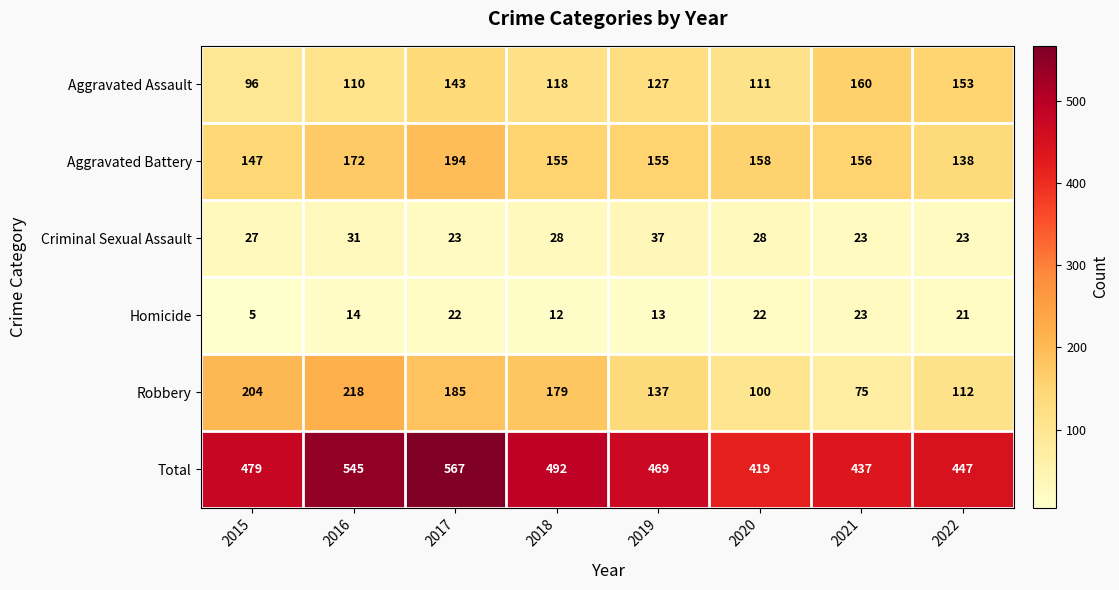

Which series has the widest spread of values?

Total